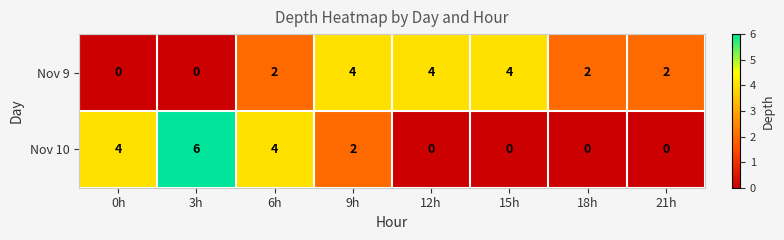

Rank the series by their maximum value, from highest to lowest.

Nov 10, Nov 9